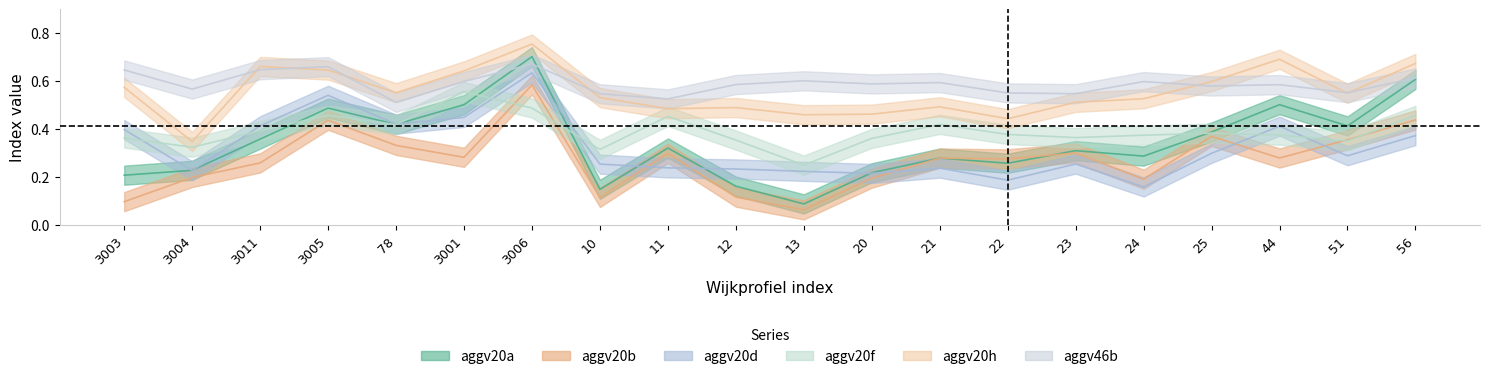

The value of aggv20d at 3011 is 0.4. True or false?

True